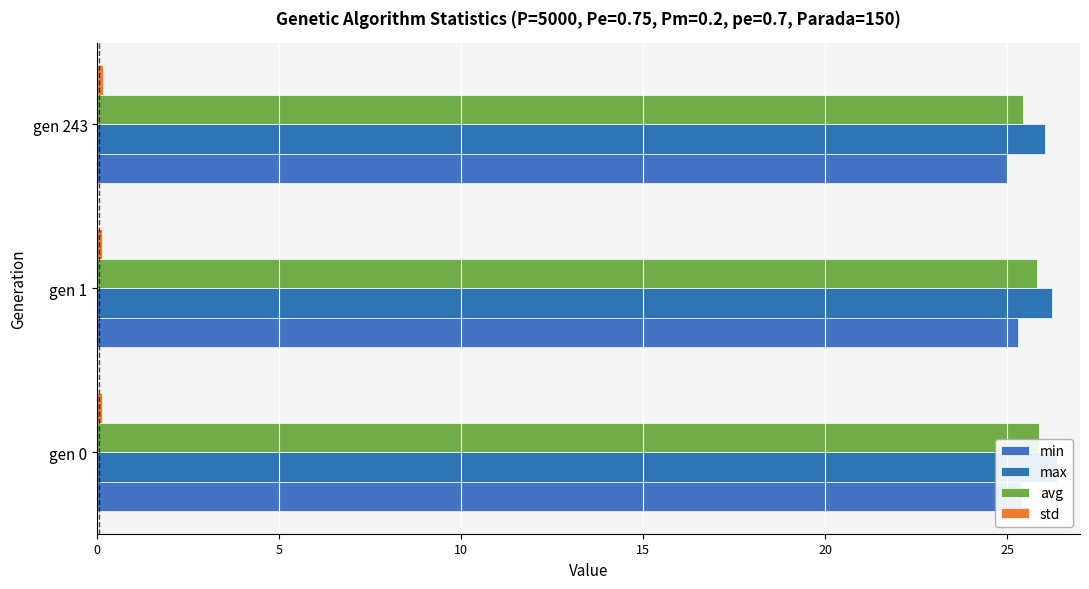

What is the average value of the min series?

25.2